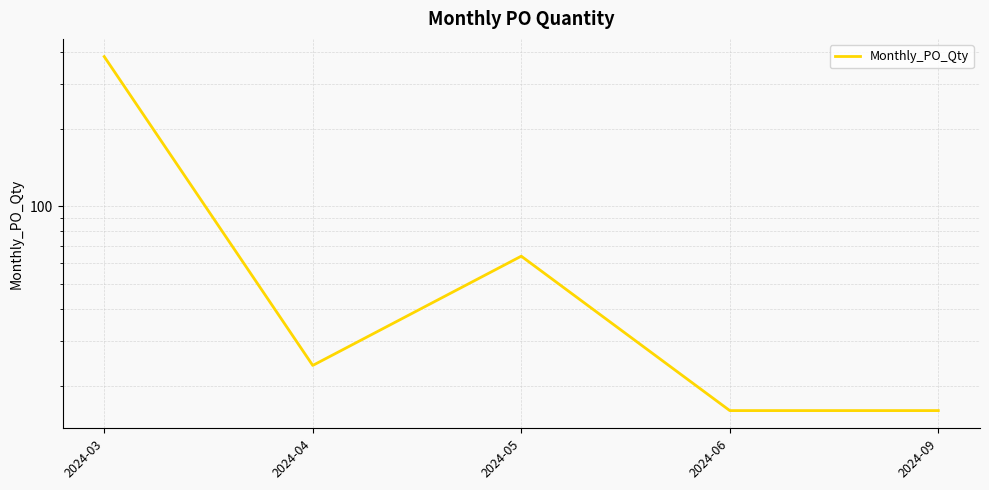

How many values are below 24?

2